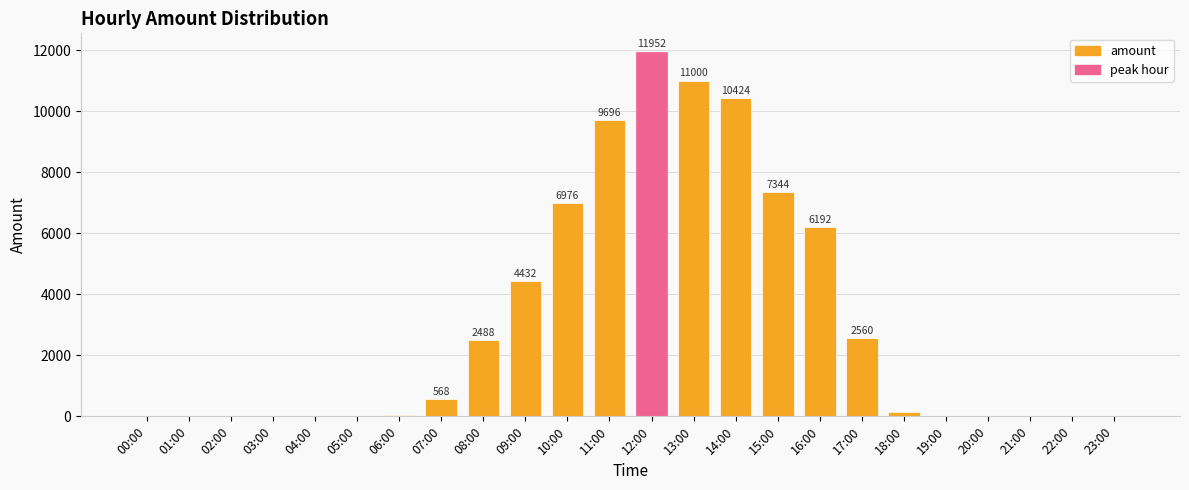

Which has a higher value, 19:00 or 16:00?

16:00